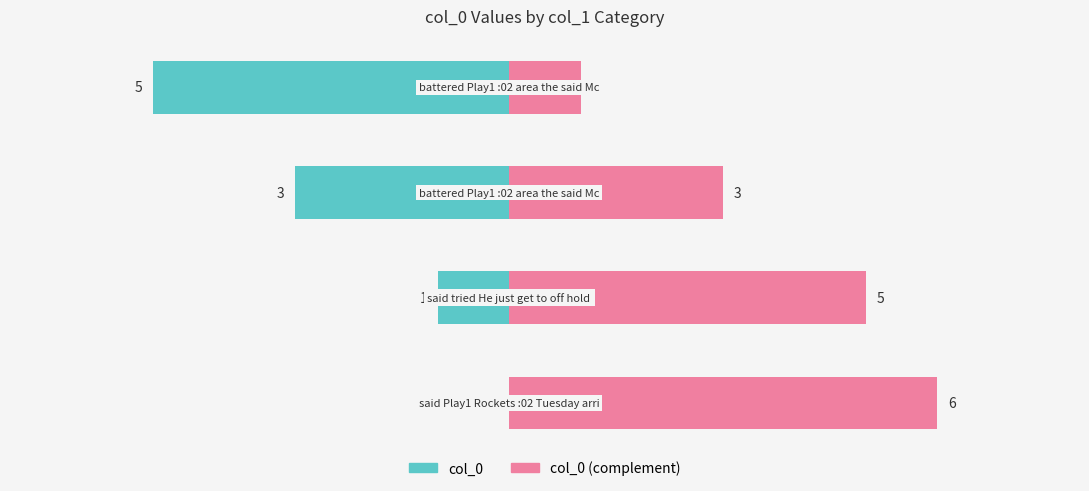

Reading left to right, what are all the values shown in this chart?

said Play1 Rockets :02 Tuesday arrived=0	said tried He just get to off hold a=1	battered Play1 :02 area the said McHale (3)=3	battered Play1 :02 area the said McHale (5)=5